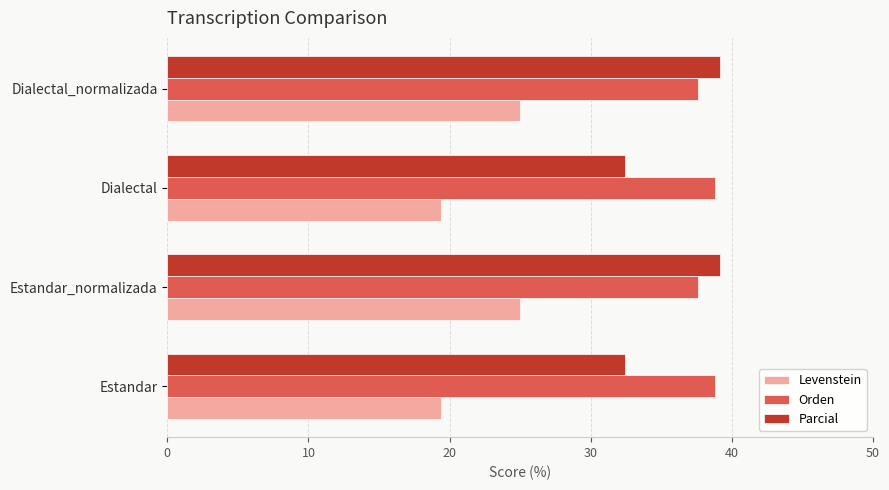

What is the approximate value of Parcial at Dialectal?

32.4